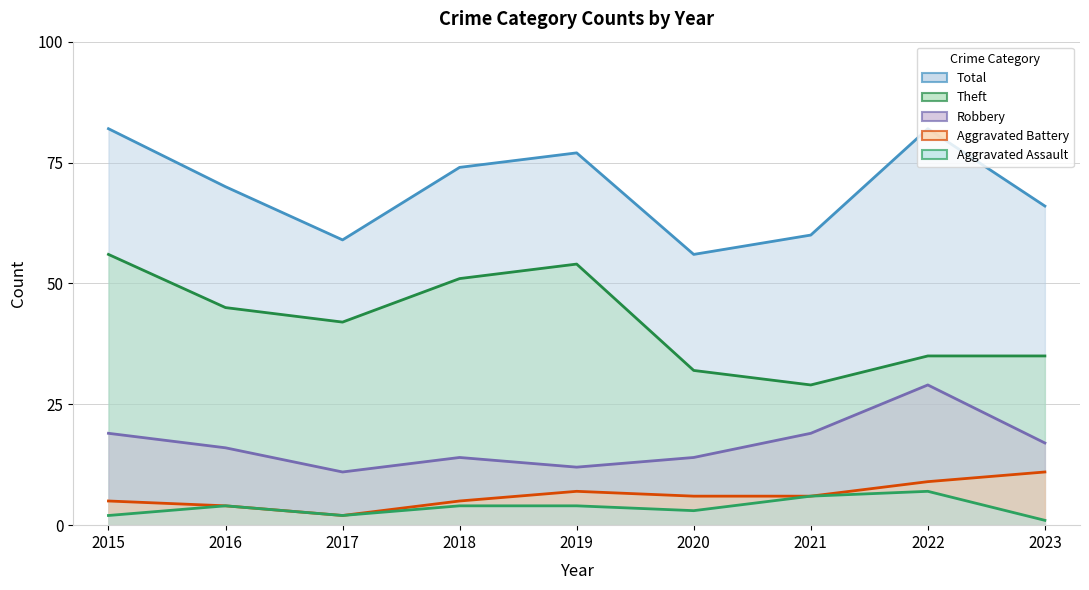

What is the value of the Aggravated Assault point at the 3rd from the left?

2